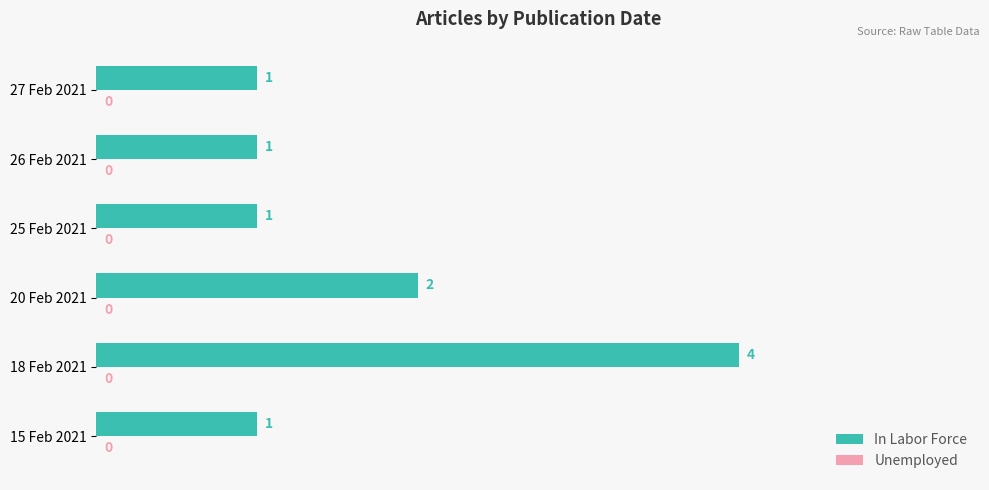

What is the sum of the values at 27 Feb 2021 and 20 Feb 2021?

3